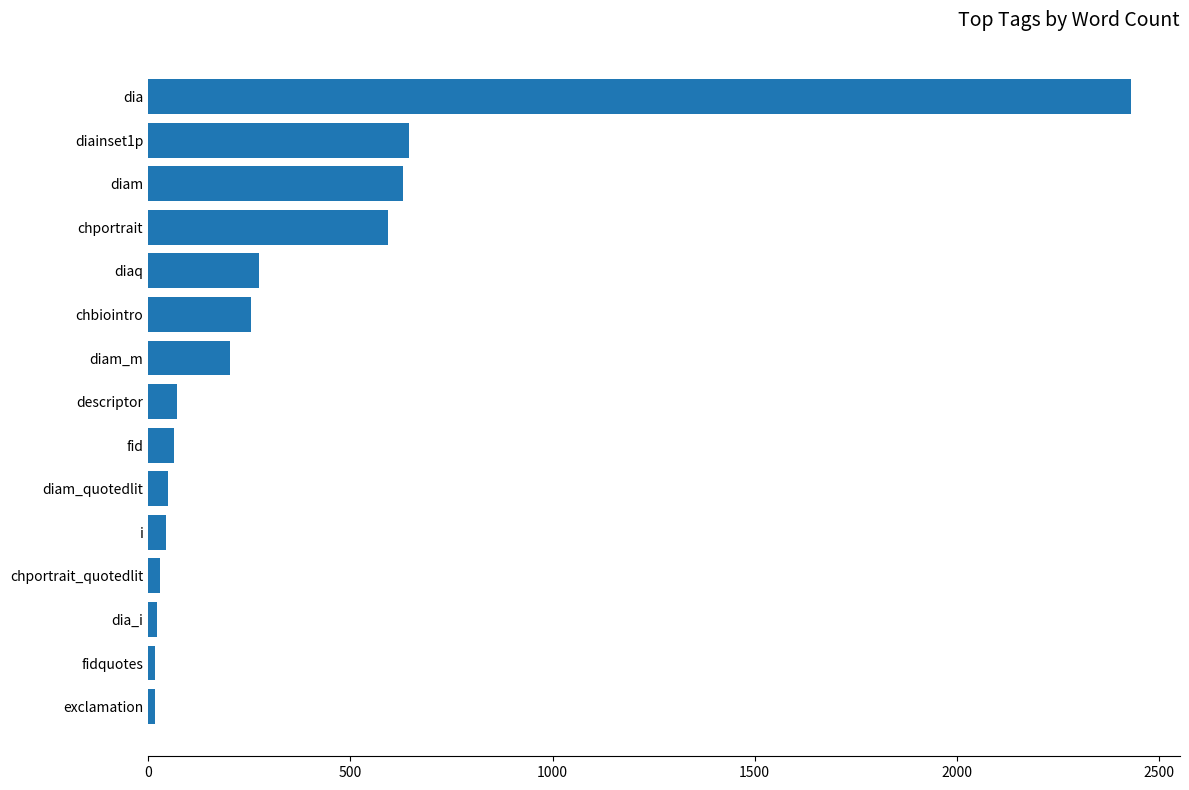

Between diainset1p and dia, which is larger?

dia